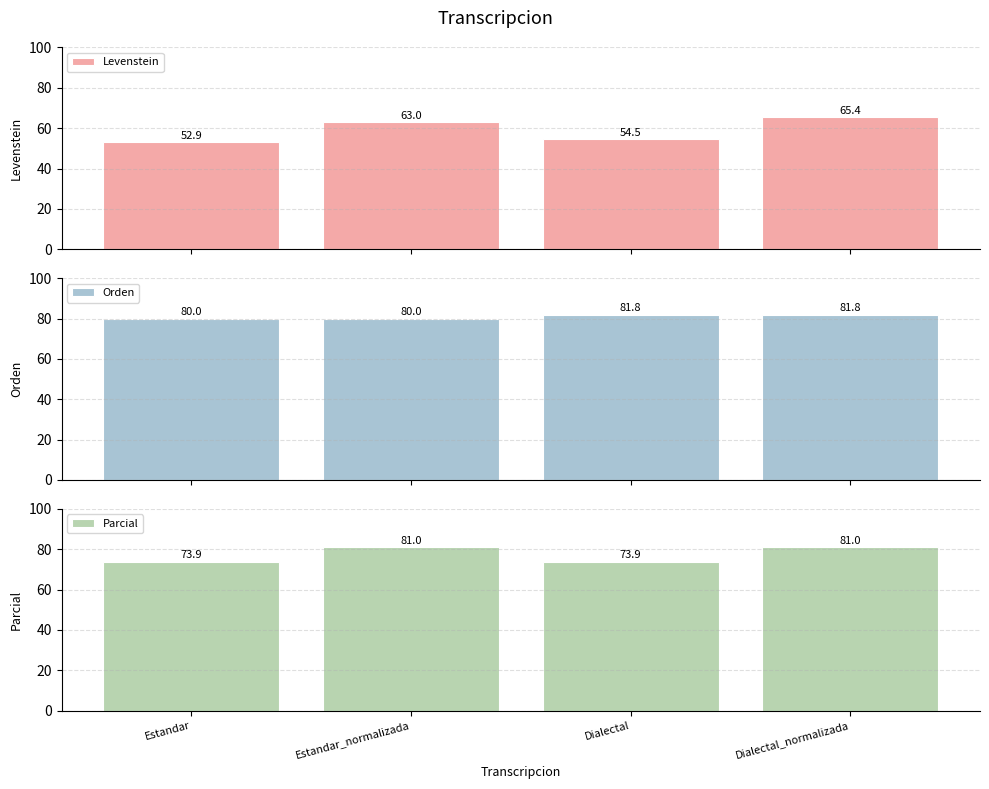

Reading left to right, list all the values displayed in this chart.

Levenstein: 52.9	63.0	54.5	65.4
Orden: 80.0	80.0	81.8	81.8
Parcial: 73.9	81.0	73.9	81.0